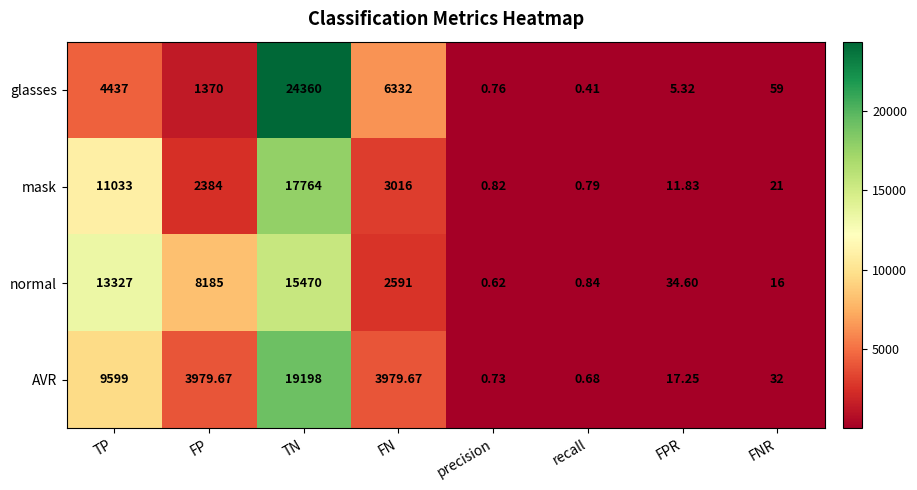

Which series has the largest total across all categories?

normal